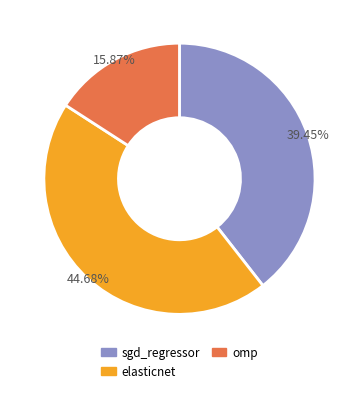

To the nearest percent, what portion does sgd_regressor represent?

39%